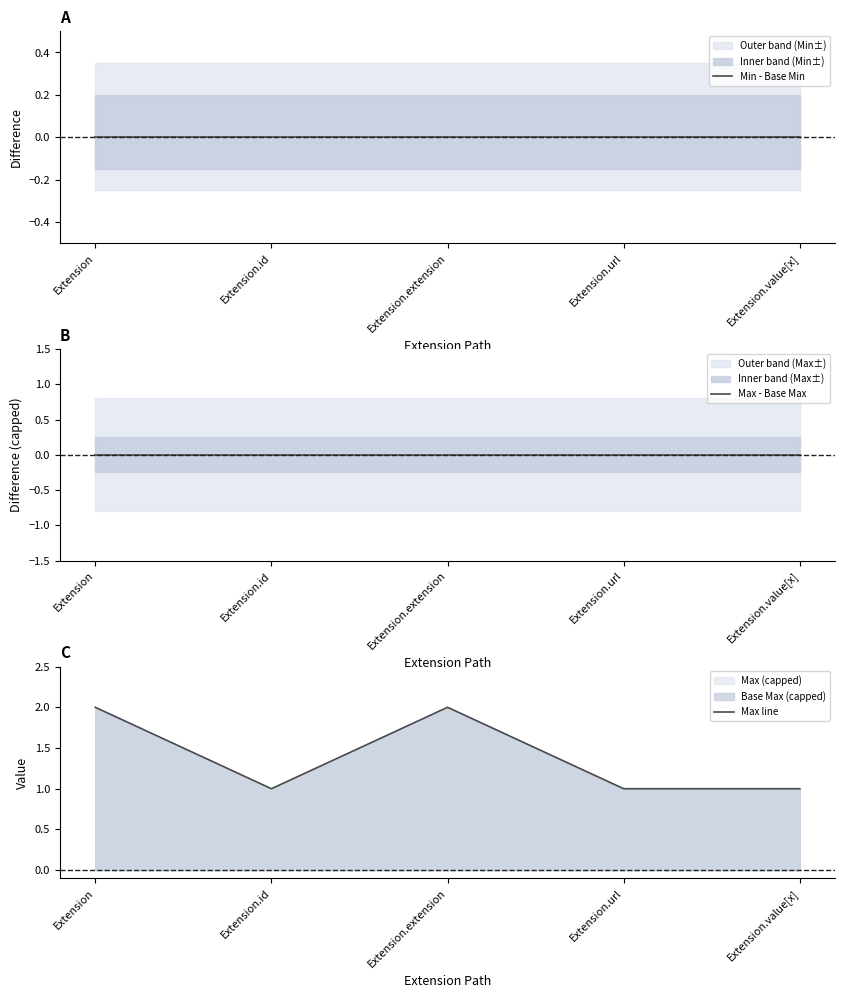

The value of Max line at Extension.url is 2. True or false?

False